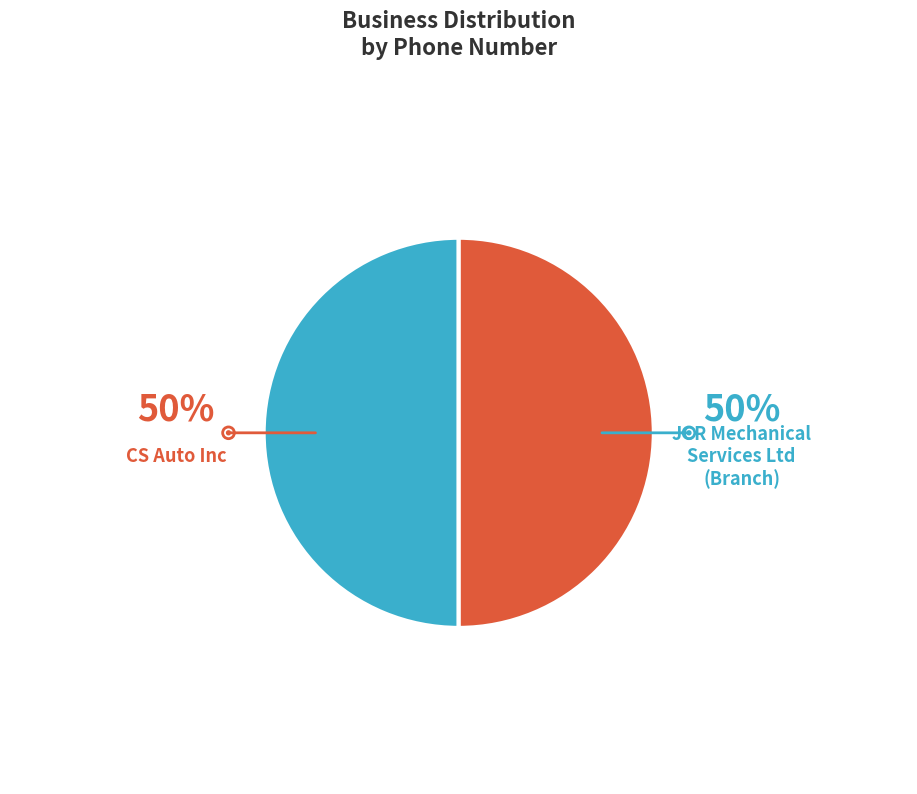

What is the ratio of the value at CS Auto Inc to the value at JCR Mechanical Services Ltd (Branch)?

1.0